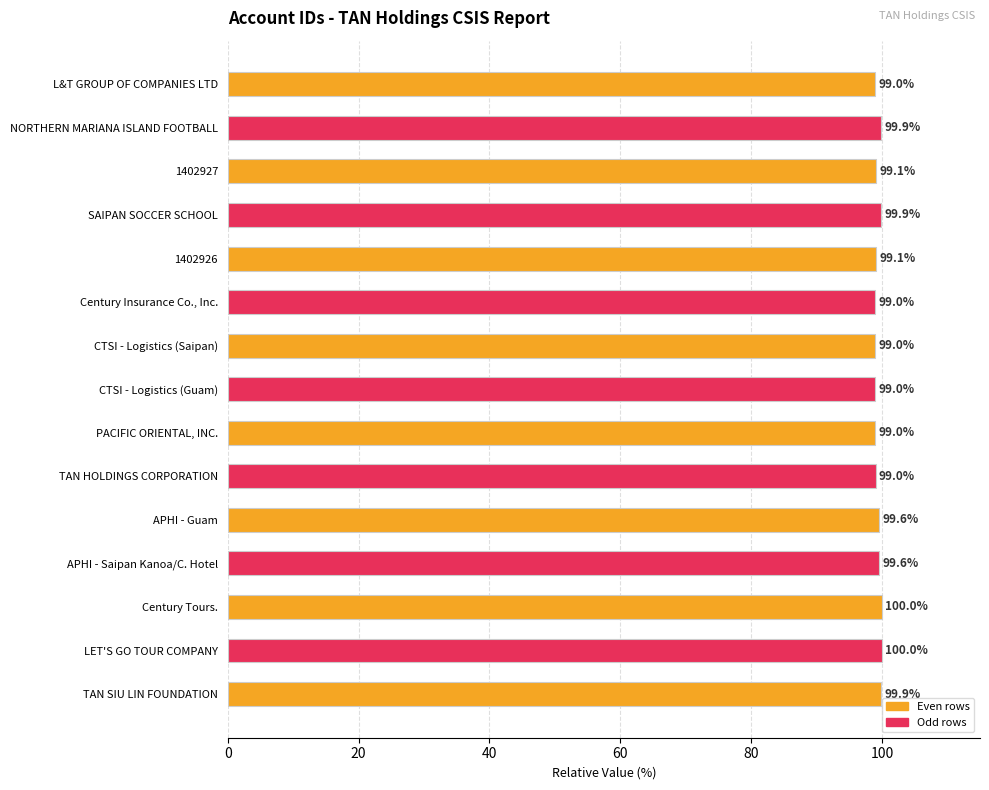

What is the minimum value shown in the chart?

99.0